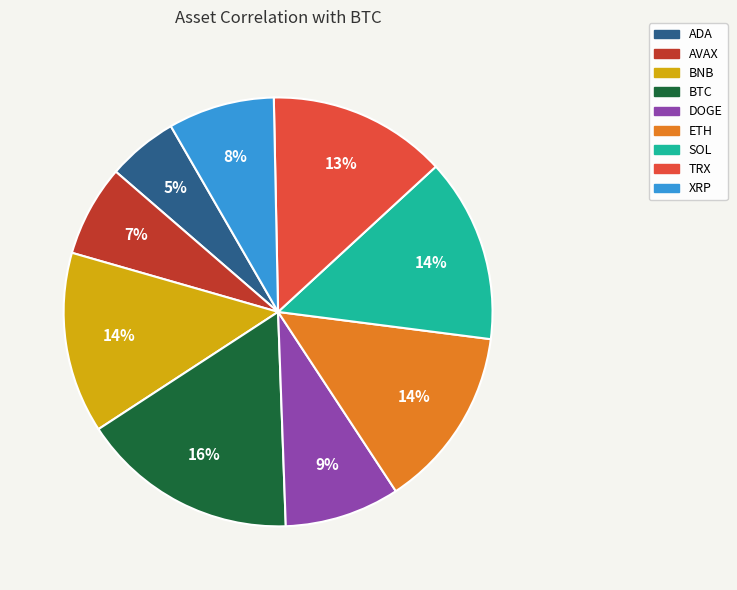

Which category has the smallest portion of the pie?

ADA